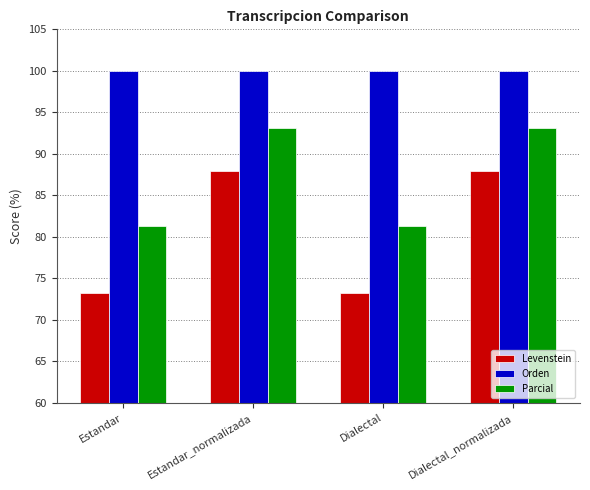

Count the number of data series in this chart.

3